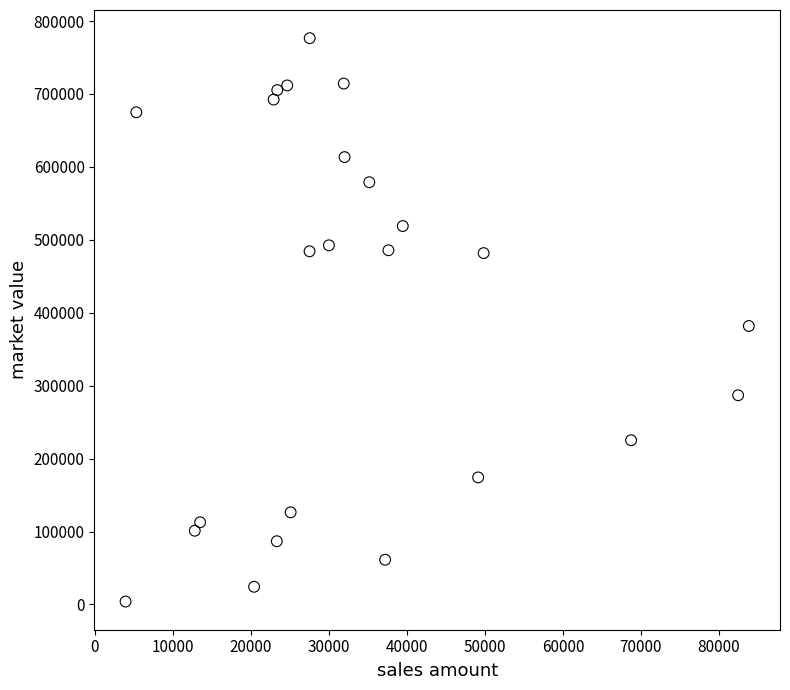

What is the range of X values (max minus min)?

79867.6